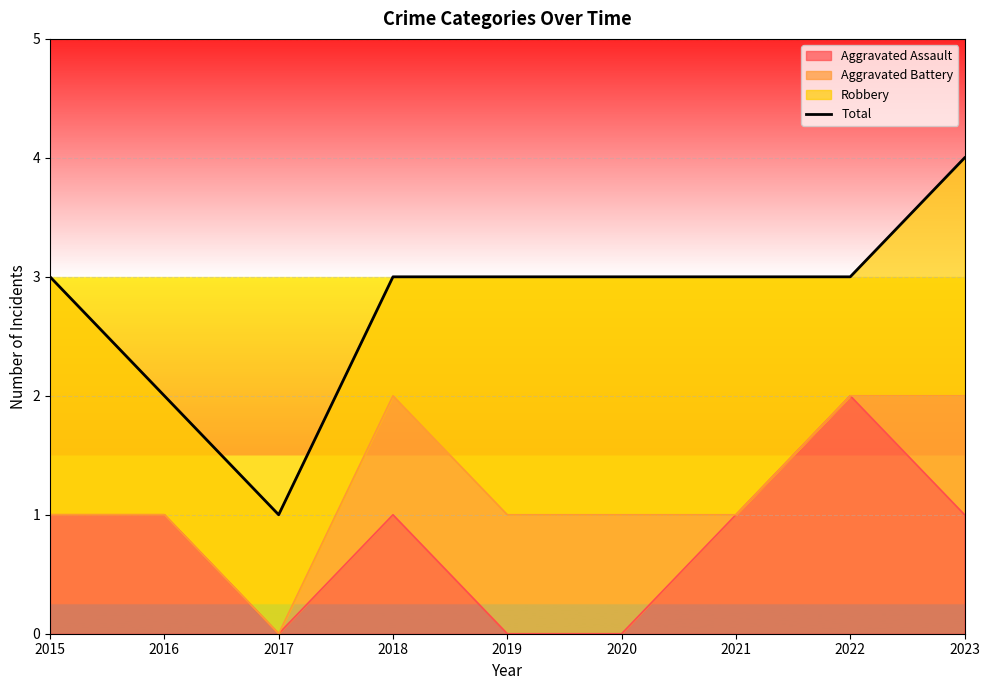

At which category does the data reach its first local valley?

2017